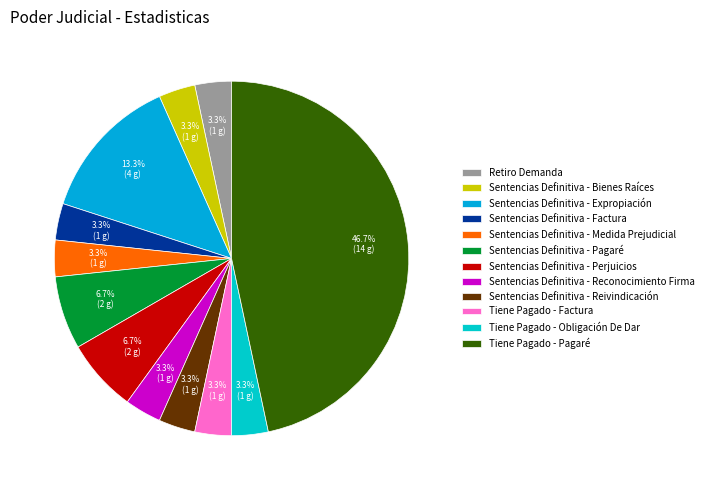

To the nearest percent, what percentage of the pie is Sentencias Definitiva - Bienes Raíces?

3%